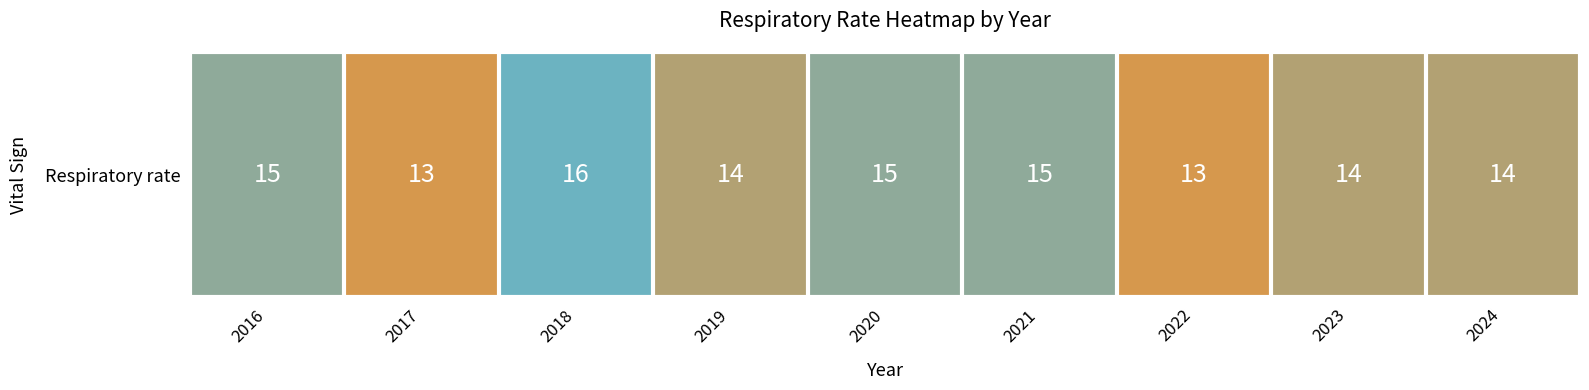

Reading left to right, what are all the values shown in this chart?

15	13	16	14	15	15	13	14	14